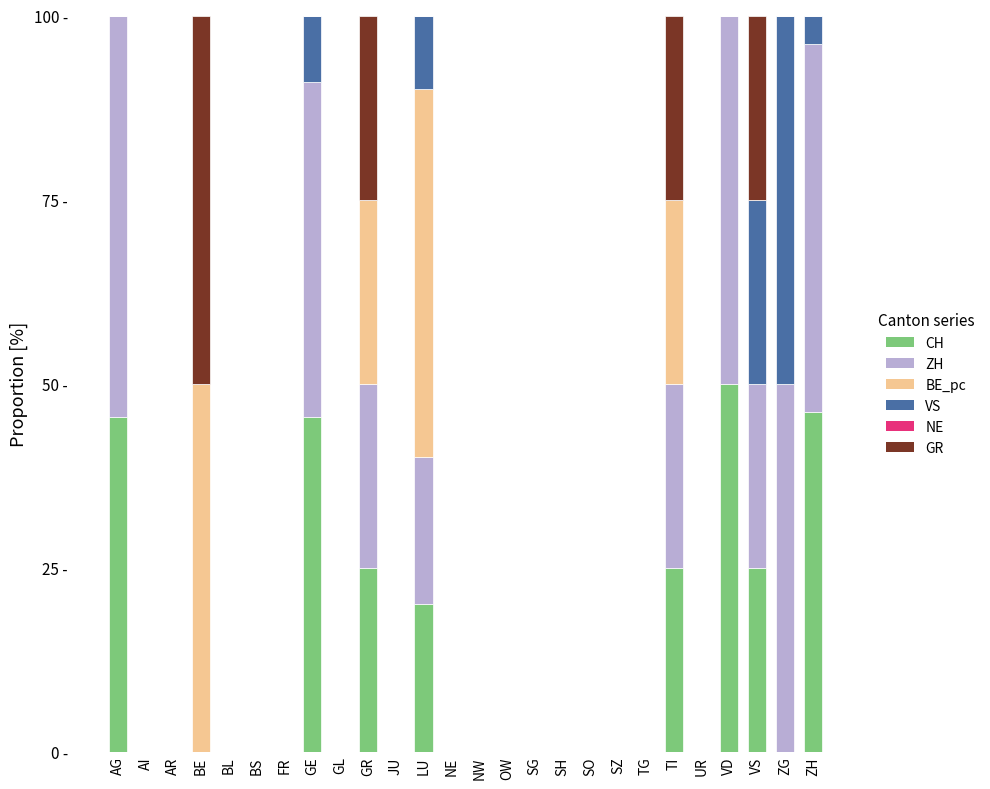

Where is GR nearest to the value 25?

GR